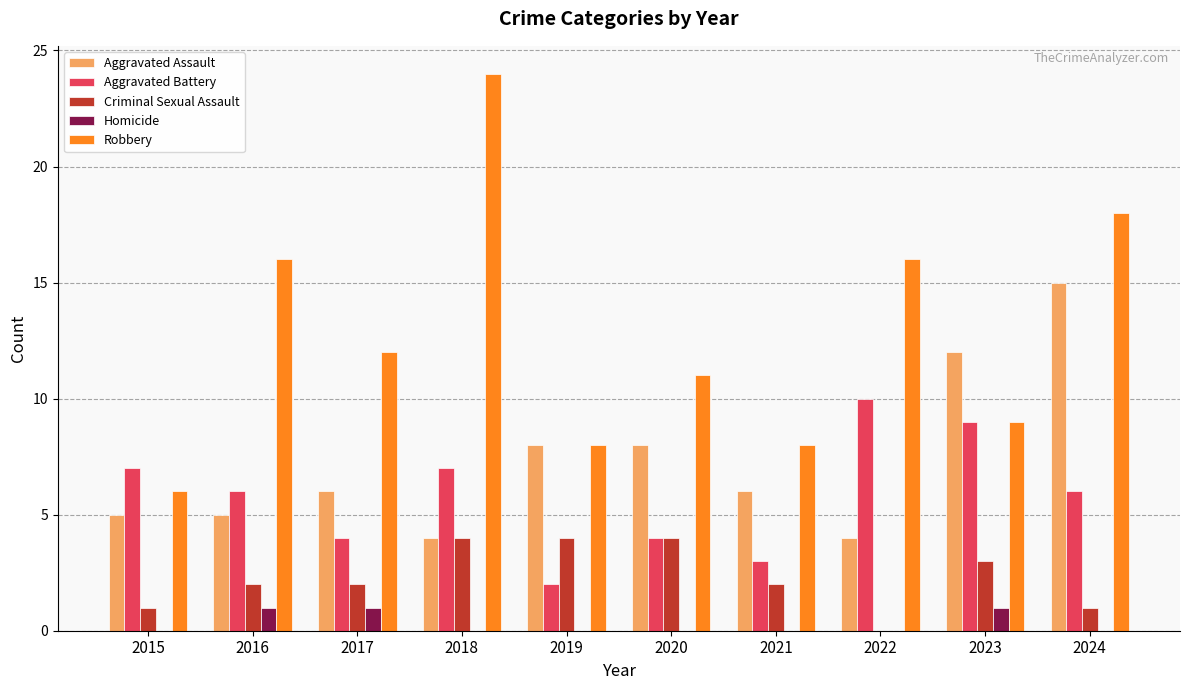

Is the value of Homicide at 2018 greater than the value of Criminal Sexual Assault at 2024?

No